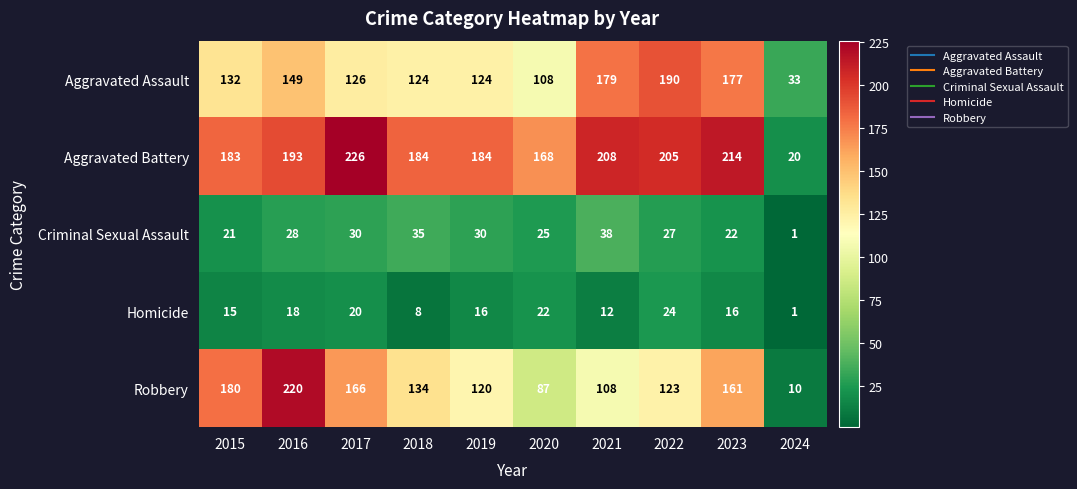

What is the difference between the highest and lowest values at 2020?

146